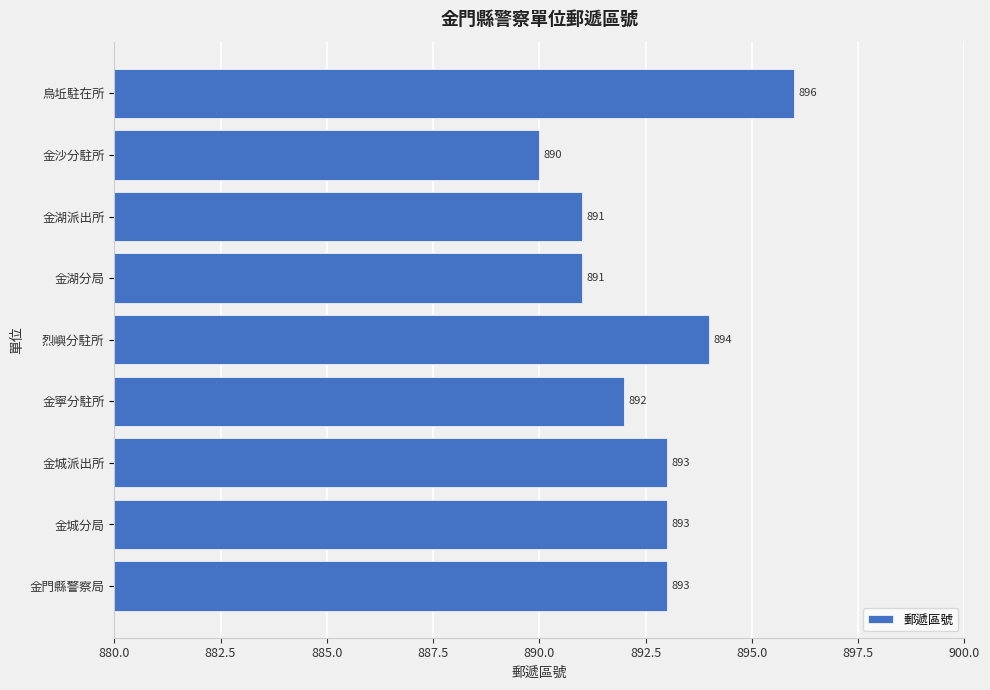

What is the difference between the second highest and minimum values?

4